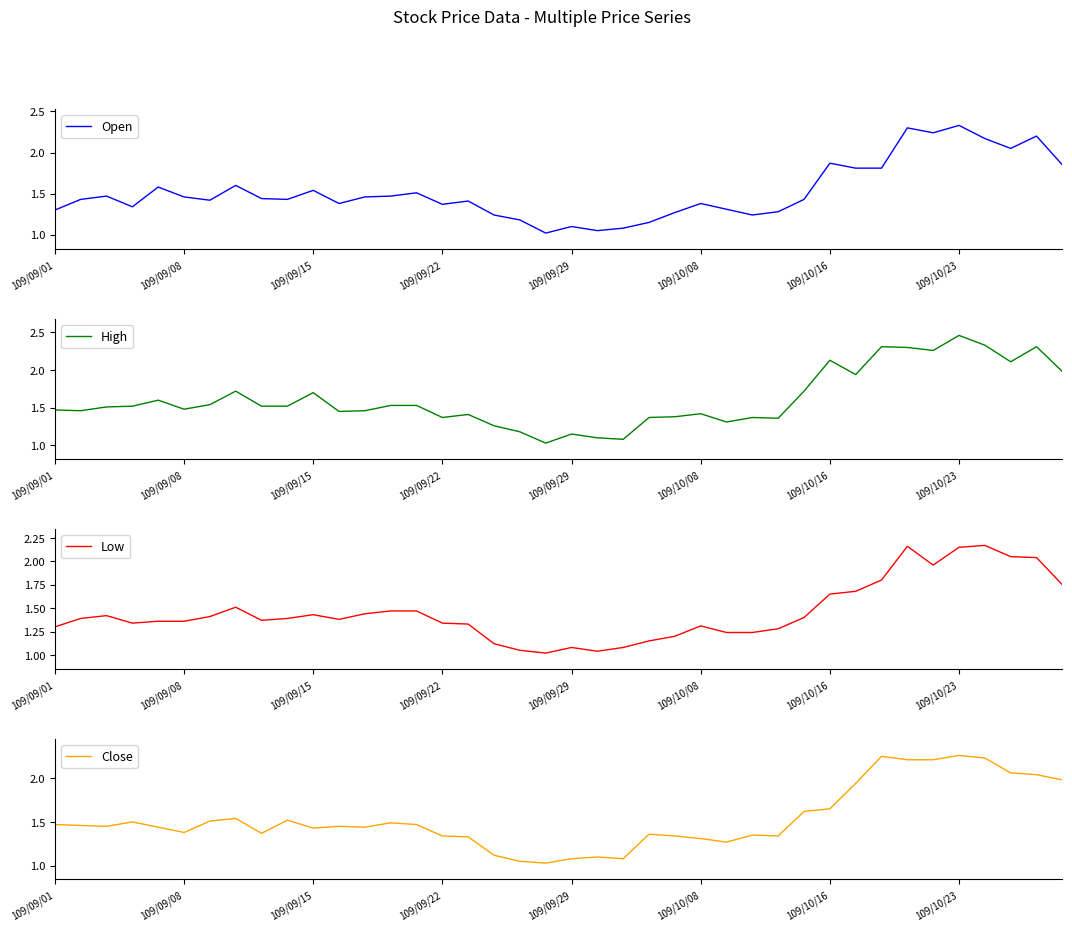

True or false: High and Low intersect in this chart.

False